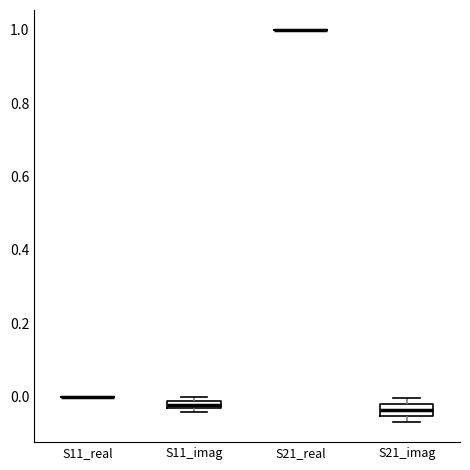

Where is the lower edge of the box for S11_imag on the y-axis? The values are not printed on the chart, so give them approximately, as read against the axis.

-0.04